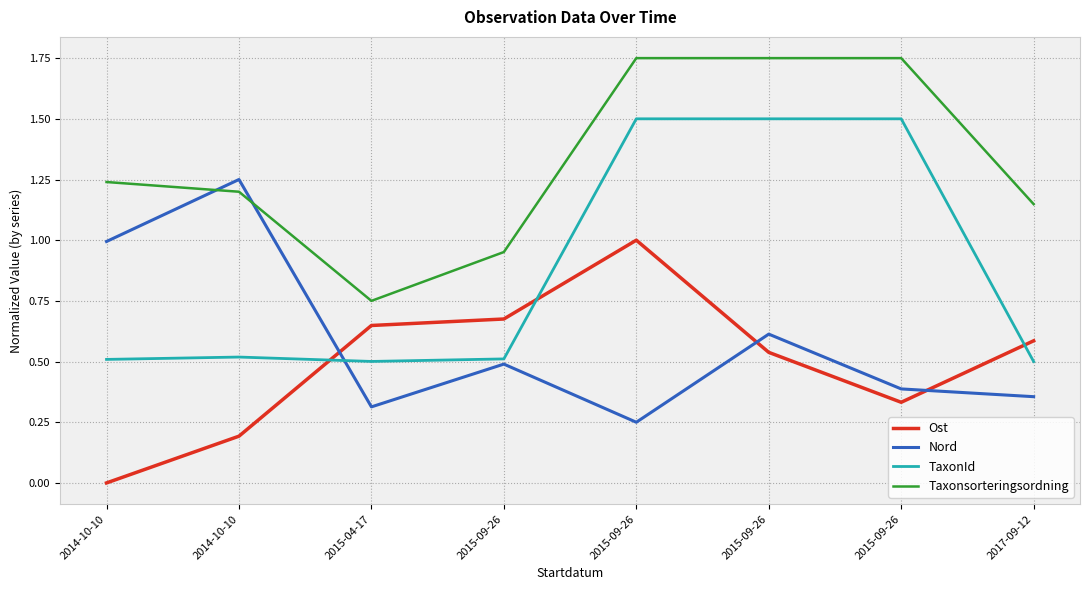

Which series has the largest total across all categories?

Taxonsorteringsordning